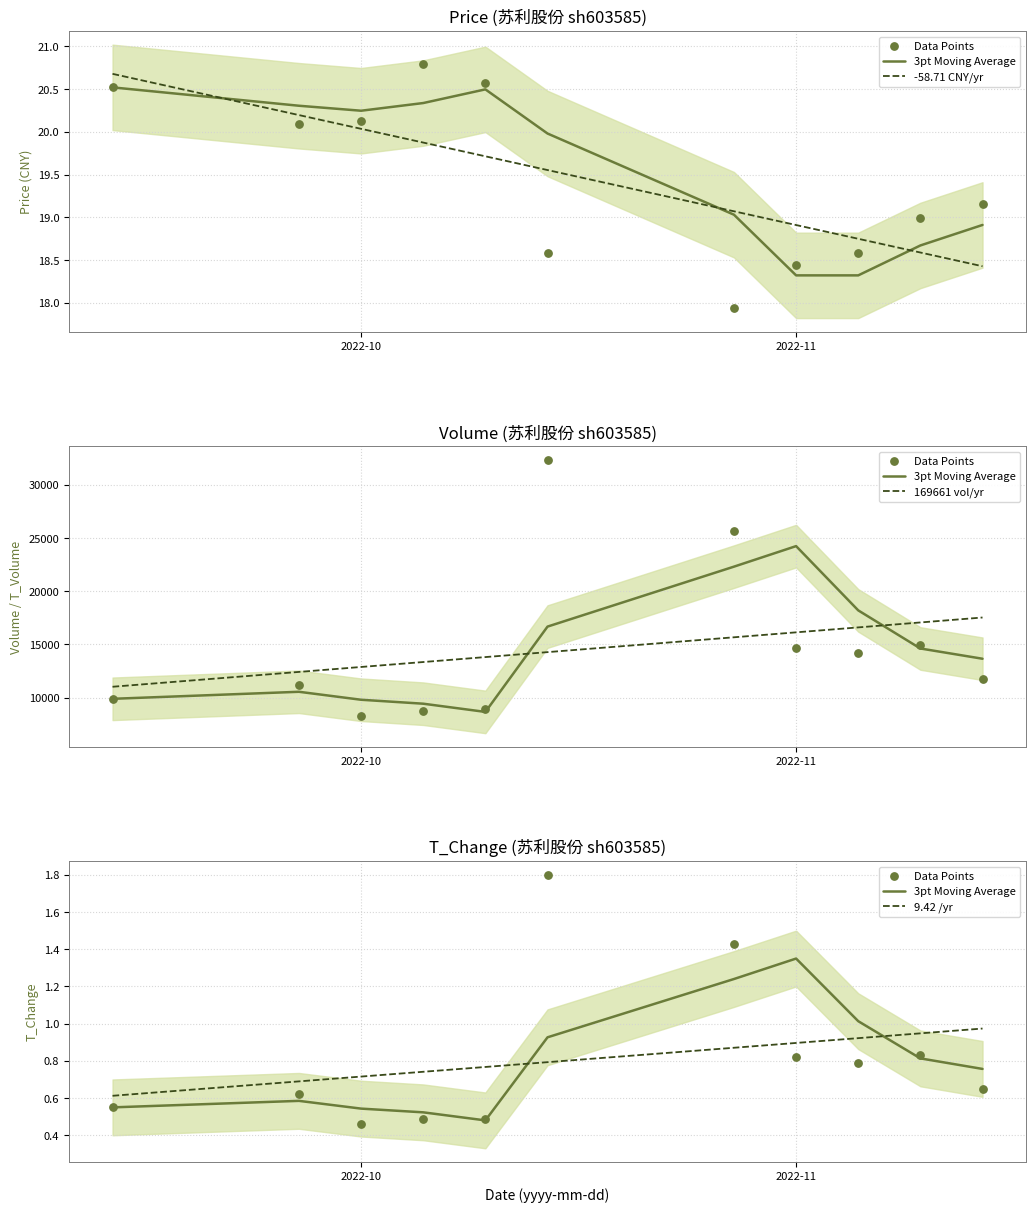

What is the total value across all series at 2022-10?

12894.0